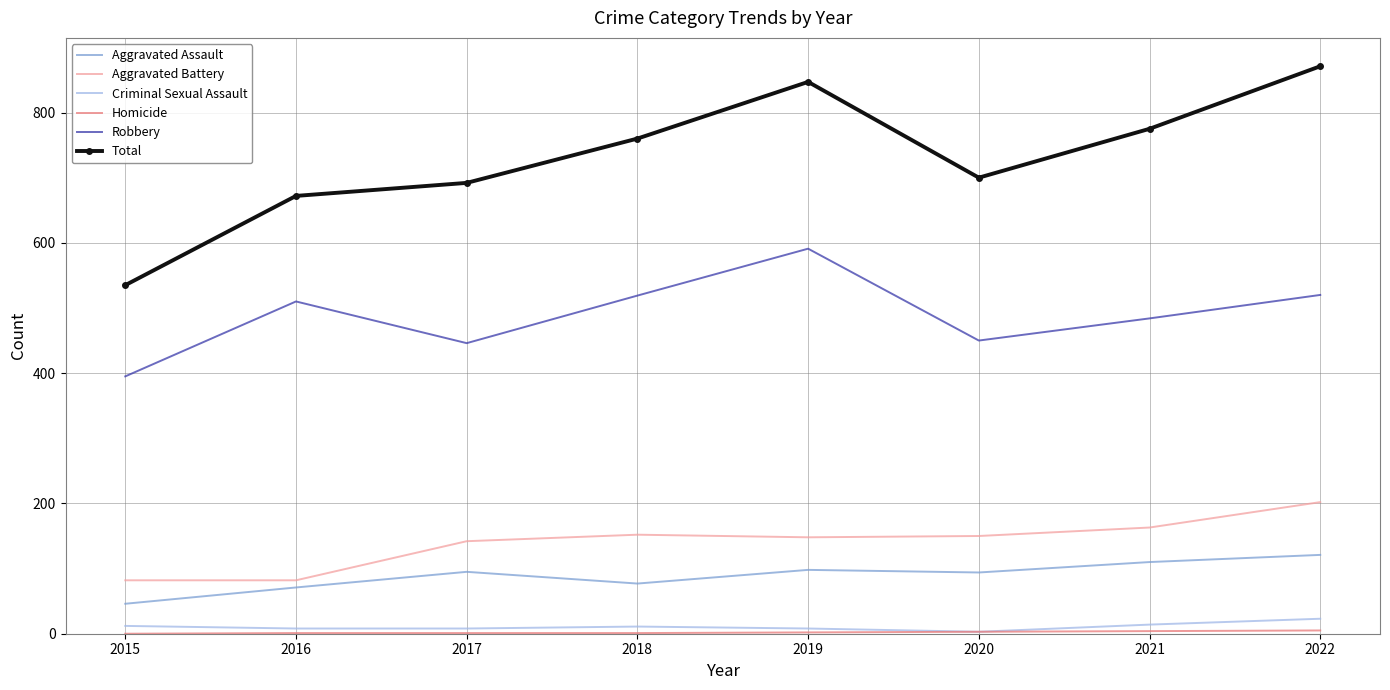

Which series has the largest total across all categories?

Total